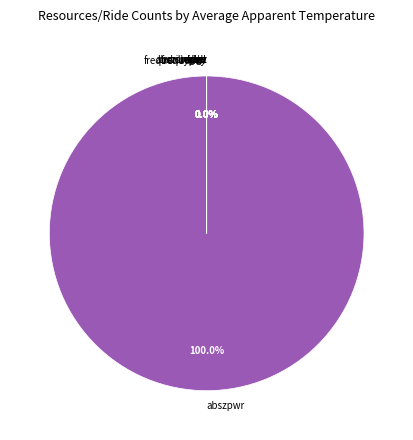

Is the sum of imagz and absz greater than half?

No